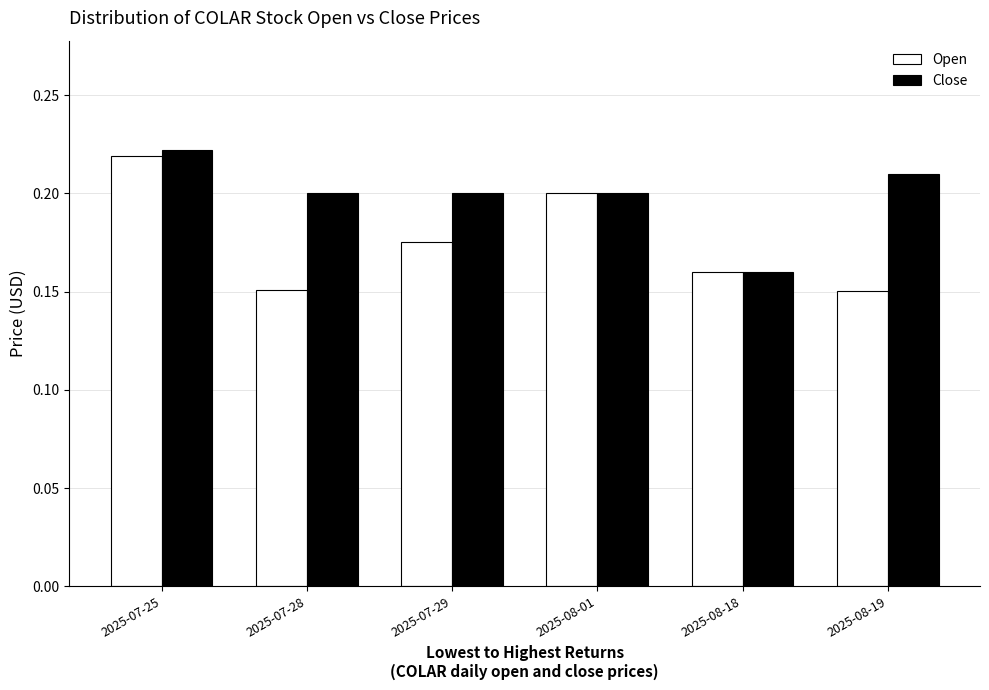

Is it true that Close equals 0.2 at 2025-07-28?

True